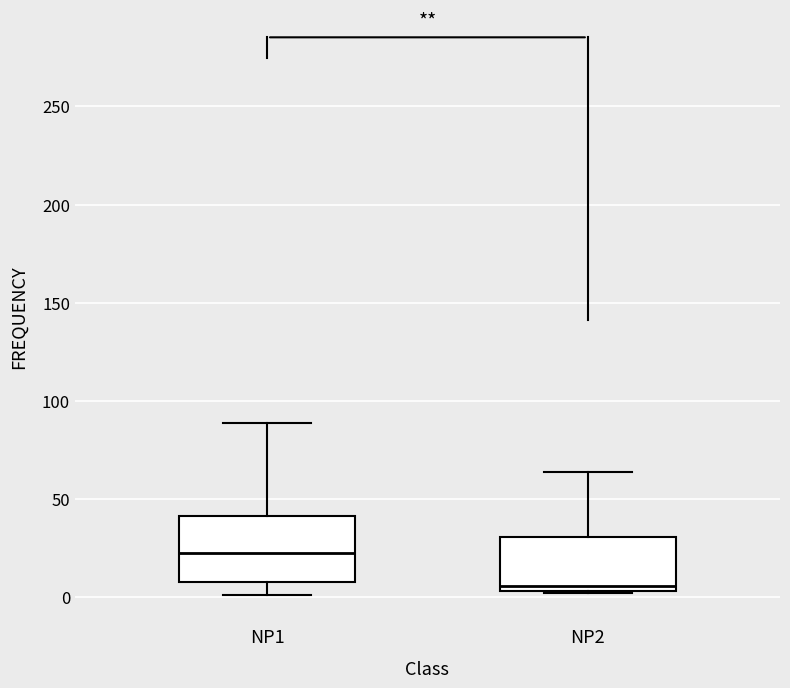

Reading left to right, read every box against the y-axis: the position of its median line, the range the box covers, and the ends of its whiskers. The values are not printed on the chart, so give them approximately, as read against the axis.

NP1: median 25, box 10 to 40, whiskers 0 to 90
NP2: median 5 (just above the box's lower edge), box 5 to 30, whiskers 0 to 65